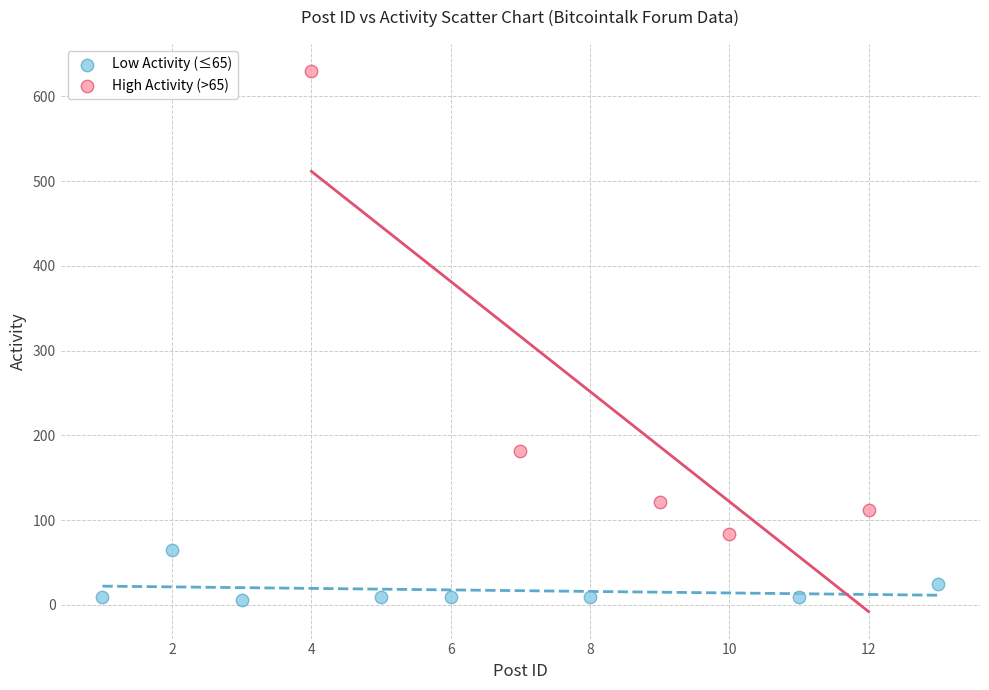

Which series contains the highest Y value?

High Activity (>65)